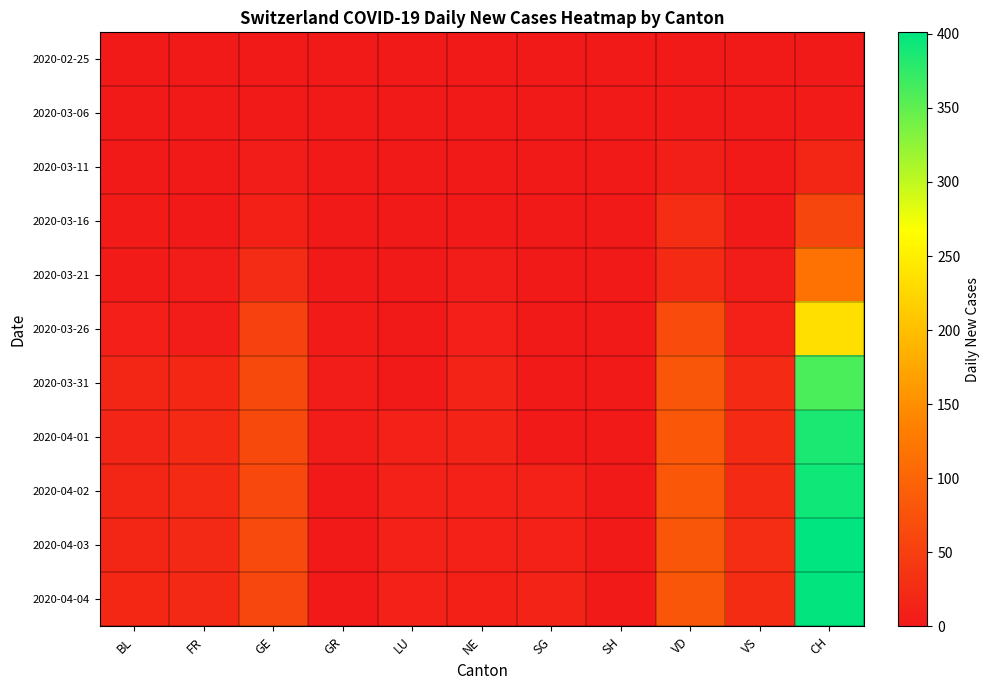

How many distinct data groups are displayed?

11